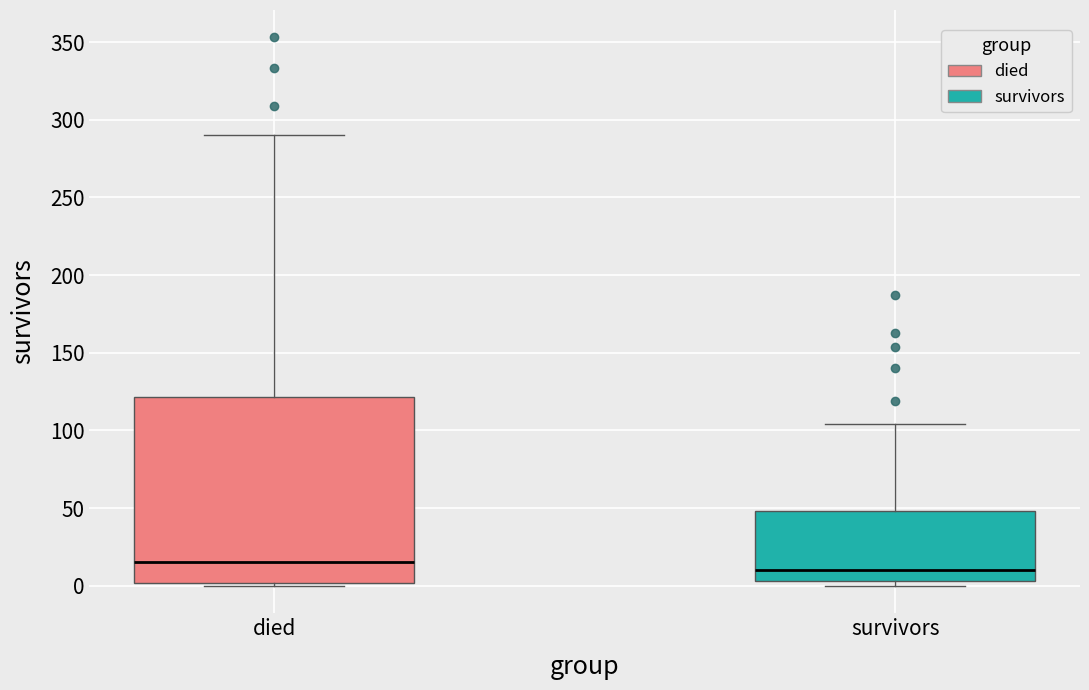

Which box is the tallest, from its lower edge to its upper edge?

died